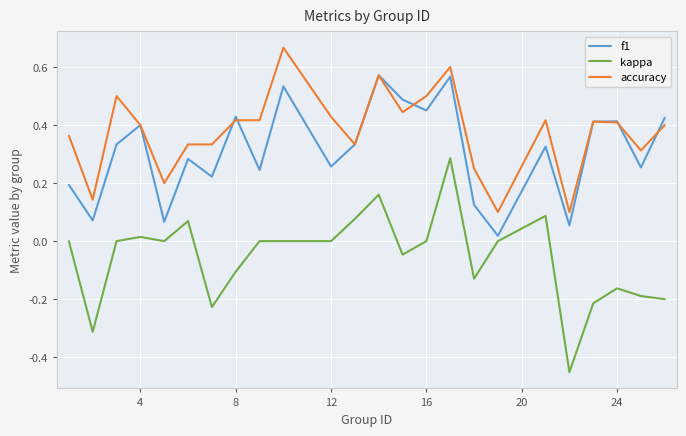

Is this an area chart (filled region under the line)?

No